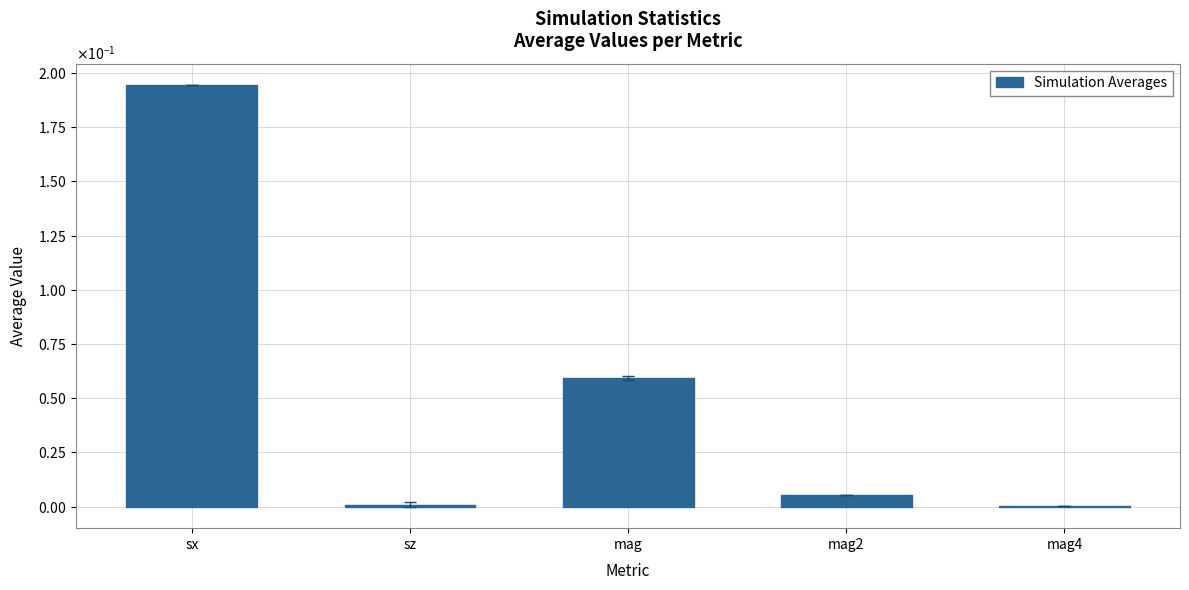

What is the sum of all values?

0.3